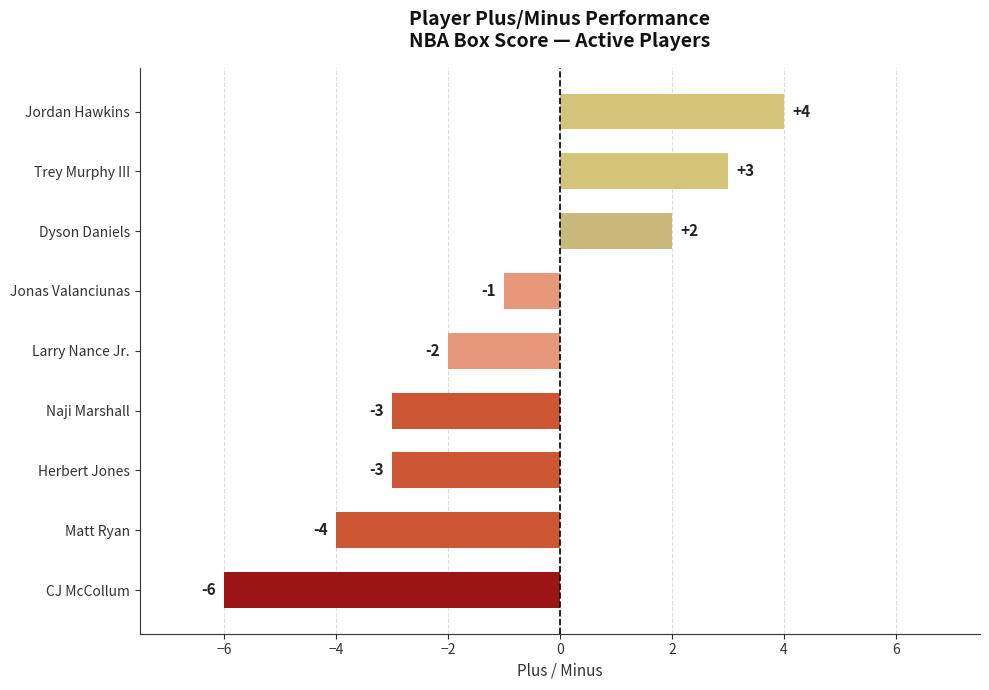

What is the sum of all values?

-10